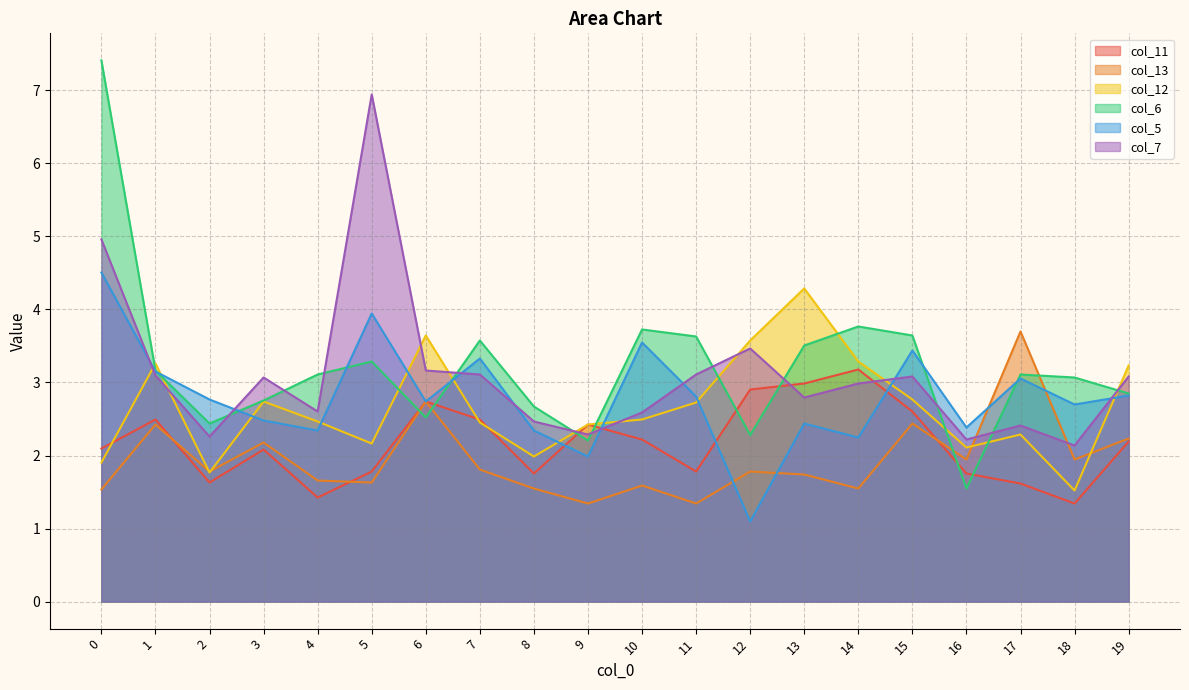

At which category does col_5 reach its first local peak?

5